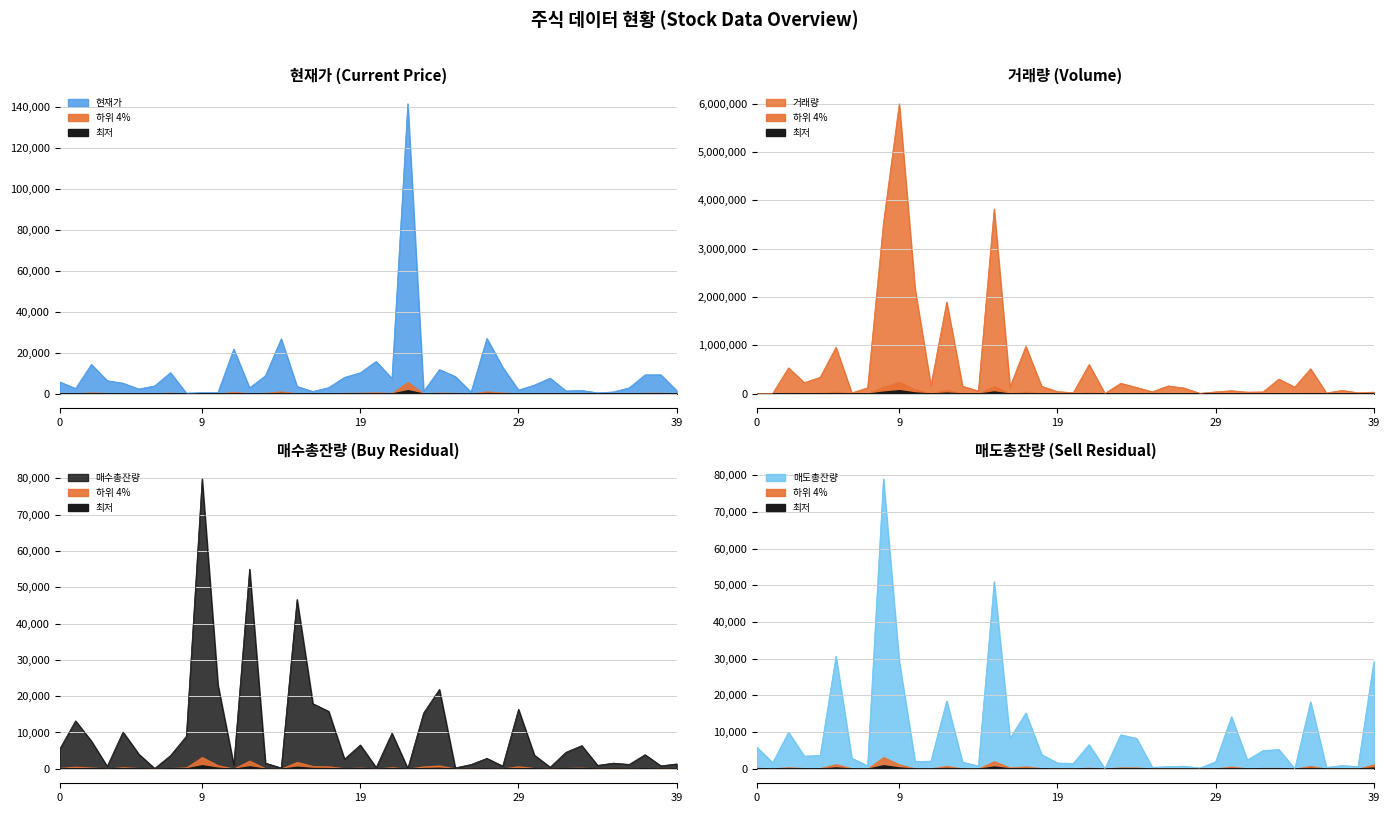

What is the total value across all series at 18?

167842